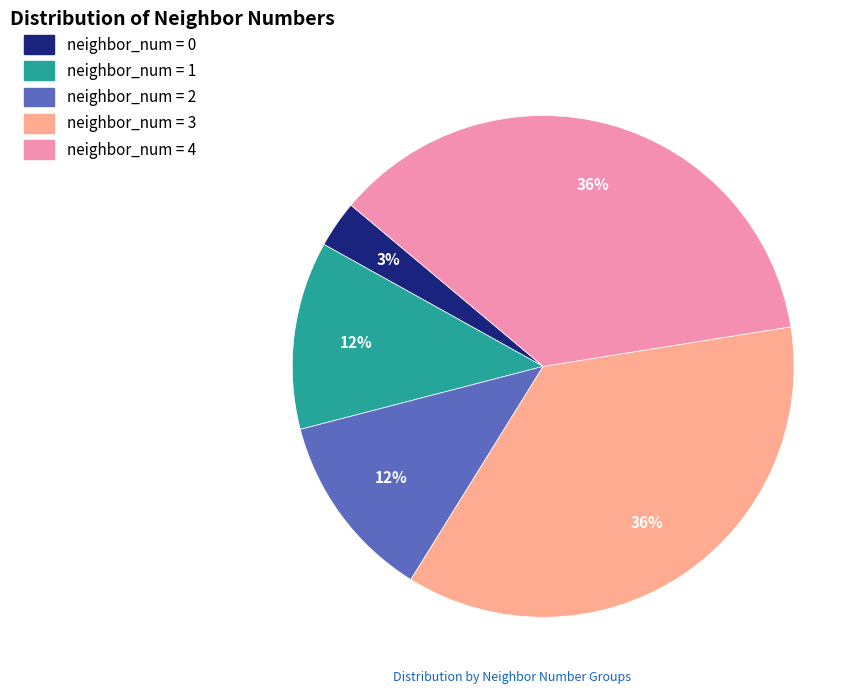

Is there a majority slice in this chart?

No